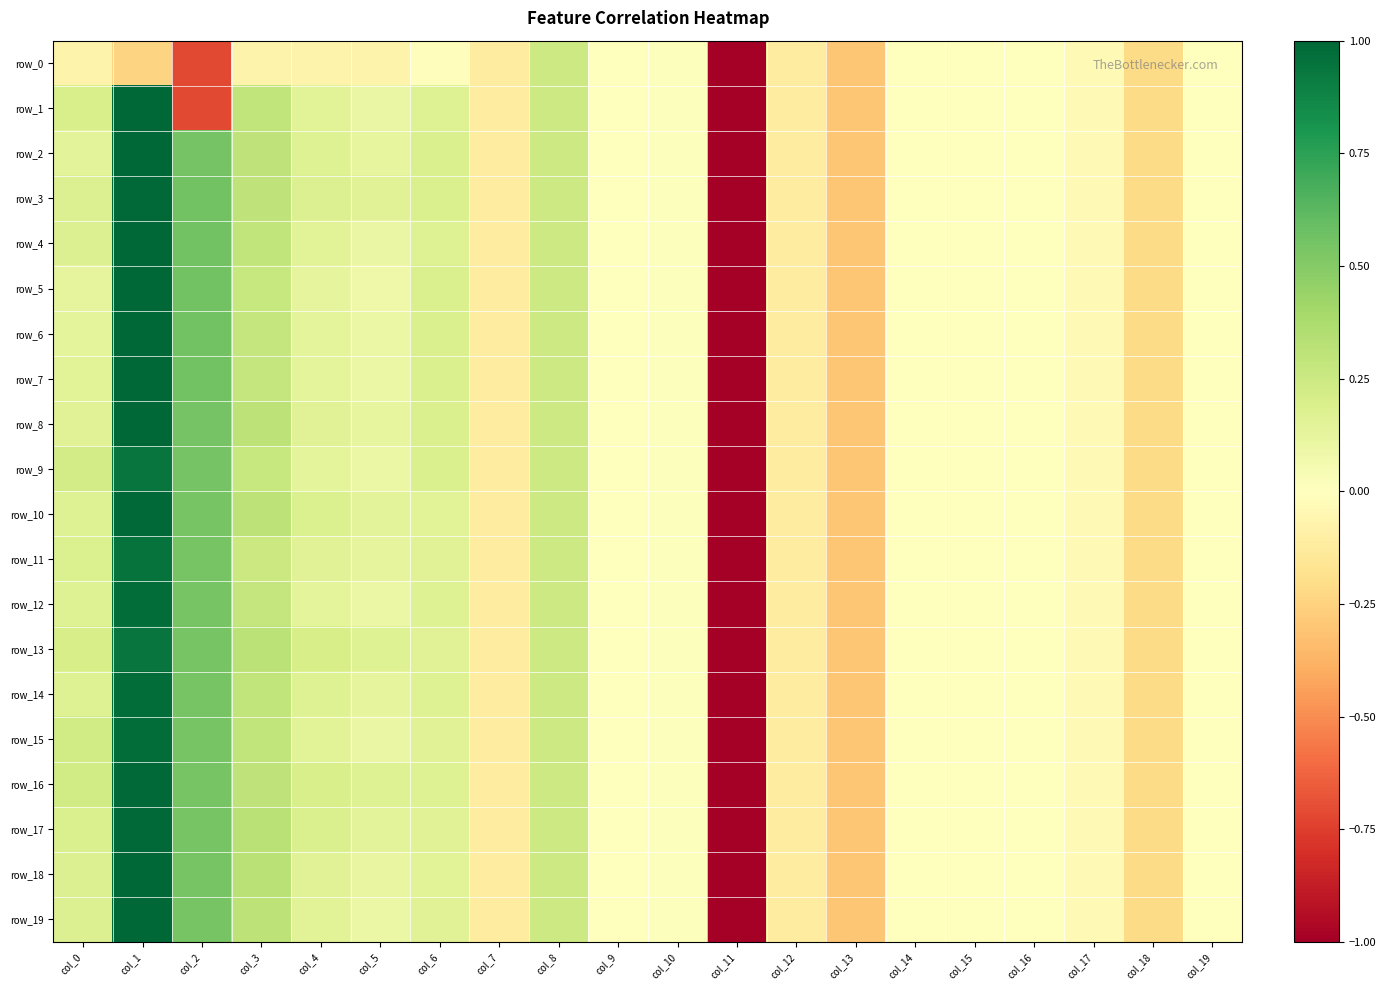

At which category does the chart reach its minimum across all series?

col_11